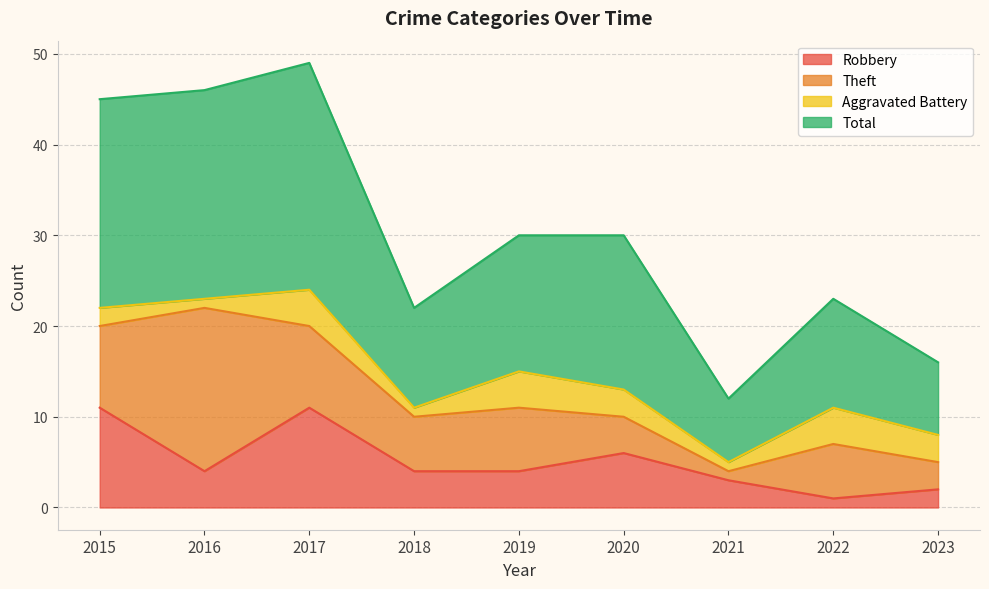

The Robbery series shows 7 at 2016. True or false?

False